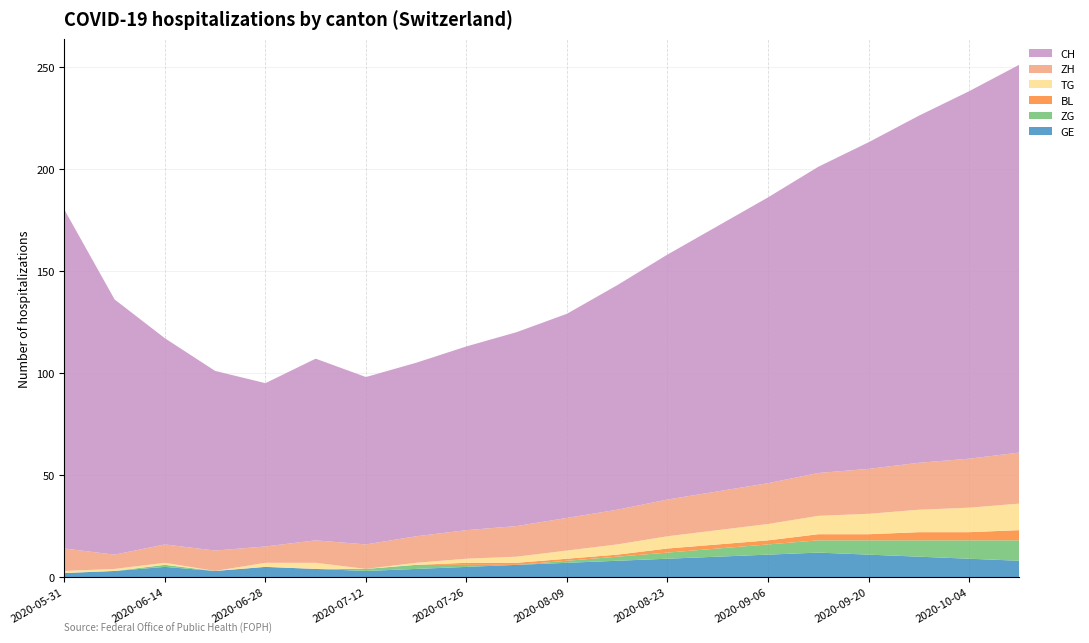

Reading right to left, transcribe all the data shown in this chart.

GE: 2020-10-11=8	2020-10-04=9	2020-09-27=10	2020-09-20=11	2020-09-13=12	2020-09-06=11	2020-08-30=10	2020-08-23=9	2020-08-16=8	2020-08-09=7	2020-08-02=6	2020-07-26=5	2020-07-19=4	2020-07-12=3	2020-07-05=4	2020-06-28=5	2020-06-21=3	2020-06-14=5	2020-06-07=3	2020-05-31=2
ZG: 2020-10-11=10	2020-10-04=9	2020-09-27=8	2020-09-20=7	2020-09-13=6	2020-09-06=5	2020-08-30=4	2020-08-23=3	2020-08-16=2	2020-08-09=1	2020-08-02=0	2020-07-26=1	2020-07-19=2	2020-07-12=1	2020-07-05=0	2020-06-28=0	2020-06-21=0	2020-06-14=1	2020-06-07=0	2020-05-31=0
BL: 2020-10-11=5	2020-10-04=4	2020-09-27=4	2020-09-20=3	2020-09-13=3	2020-09-06=2	2020-08-30=2	2020-08-23=2	2020-08-16=1	2020-08-09=1	2020-08-02=1	2020-07-26=1	2020-07-19=0	2020-07-12=0	2020-07-05=0	2020-06-28=0	2020-06-21=0	2020-06-14=0	2020-06-07=0	2020-05-31=0
TG: 2020-10-11=13	2020-10-04=12	2020-09-27=11	2020-09-20=10	2020-09-13=9	2020-09-06=8	2020-08-30=7	2020-08-23=6	2020-08-16=5	2020-08-09=4	2020-08-02=3	2020-07-26=2	2020-07-19=1	2020-07-12=0	2020-07-05=3	2020-06-28=2	2020-06-21=0	2020-06-14=1	2020-06-07=1	2020-05-31=1
ZH: 2020-10-11=25	2020-10-04=24	2020-09-27=23	2020-09-20=22	2020-09-13=21	2020-09-06=20	2020-08-30=19	2020-08-23=18	2020-08-16=17	2020-08-09=16	2020-08-02=15	2020-07-26=14	2020-07-19=13	2020-07-12=12	2020-07-05=11	2020-06-28=8	2020-06-21=10	2020-06-14=9	2020-06-07=7	2020-05-31=11
CH: 2020-10-11=190	2020-10-04=180	2020-09-27=170	2020-09-20=160	2020-09-13=150	2020-09-06=140	2020-08-30=130	2020-08-23=120	2020-08-16=110	2020-08-09=100	2020-08-02=95	2020-07-26=90	2020-07-19=85	2020-07-12=82	2020-07-05=89	2020-06-28=80	2020-06-21=88	2020-06-14=101	2020-06-07=125	2020-05-31=166